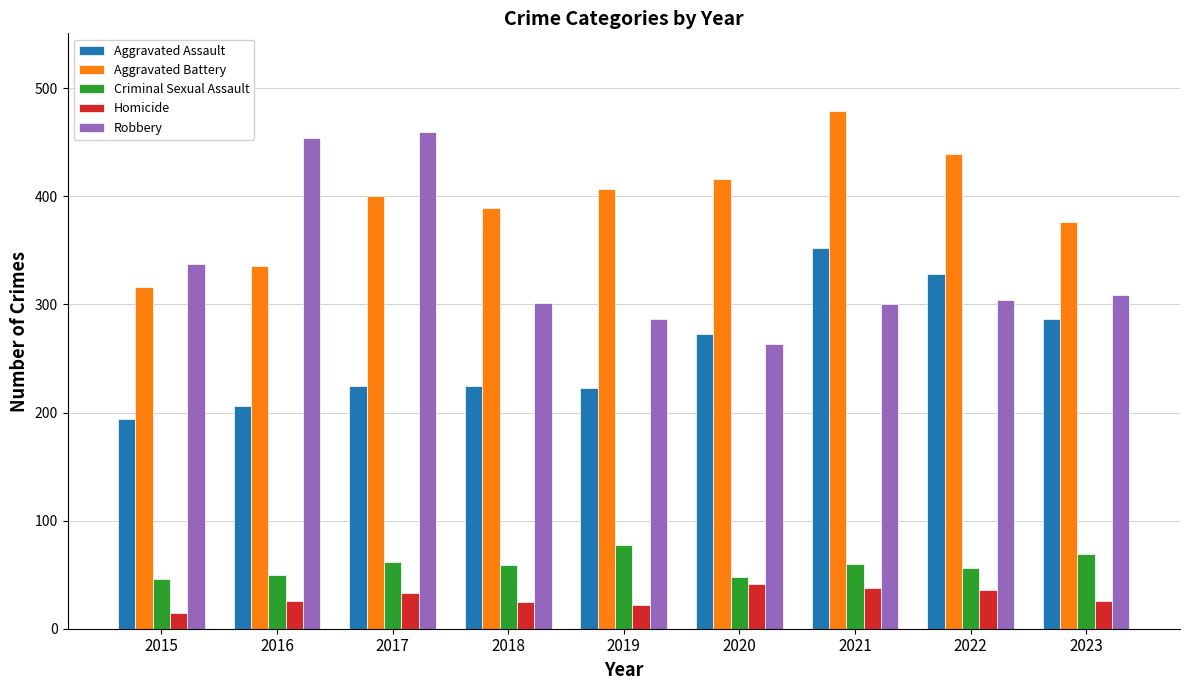

Rank the series by their maximum value, from highest to lowest.

Aggravated Battery, Robbery, Aggravated Assault, Criminal Sexual Assault, Homicide